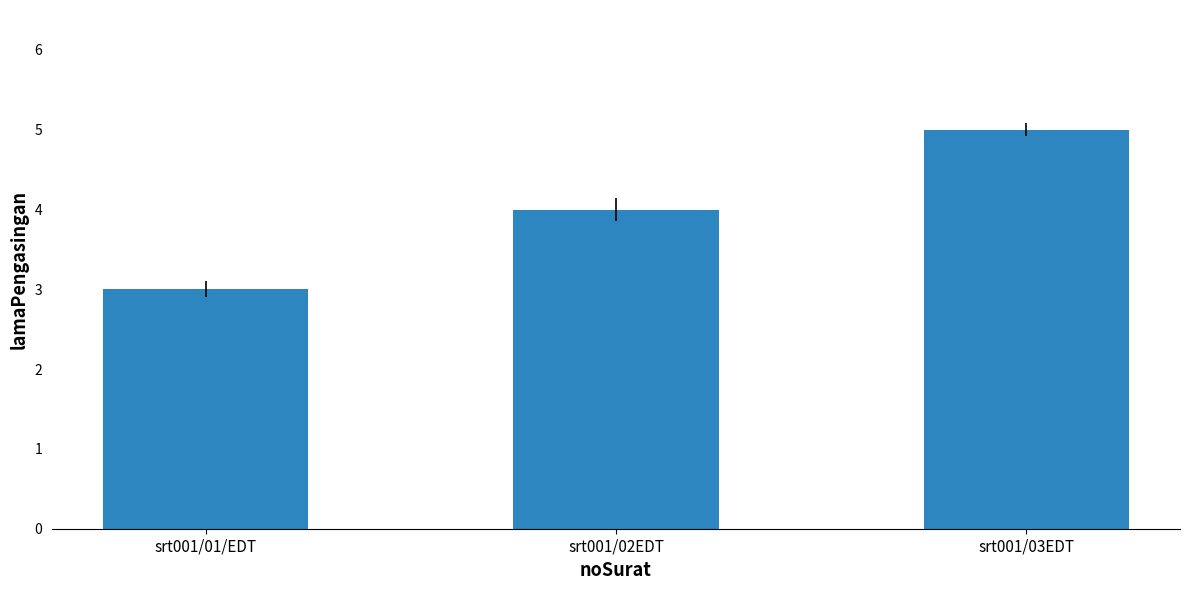

Reading right to left, what are all the values shown in this chart?

5	4	3